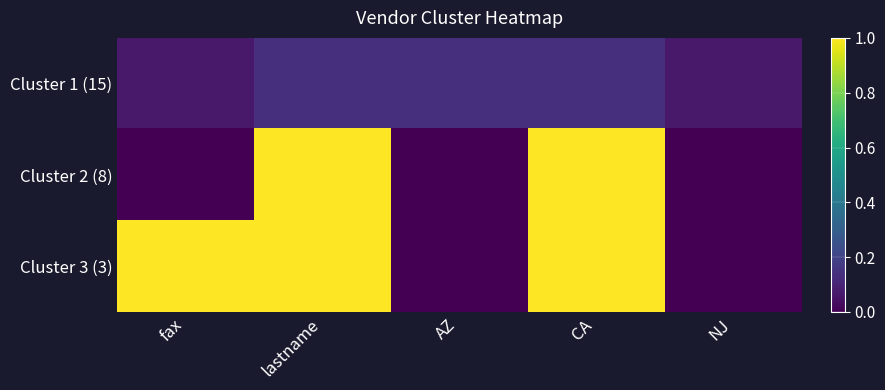

At CA, list the series in order from largest to smallest.

Cluster 2 (8), Cluster 3 (3), Cluster 1 (15)